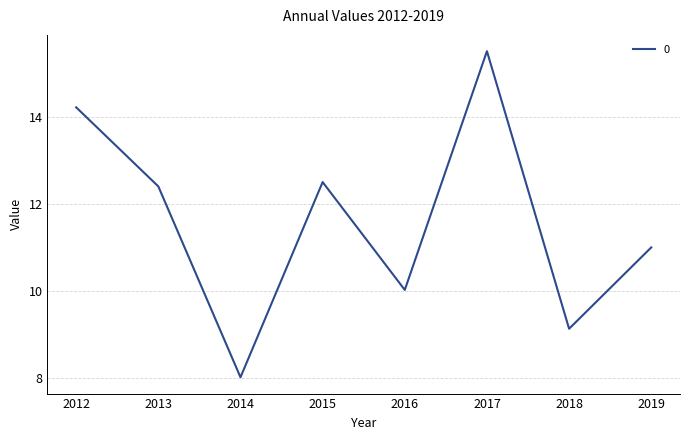

The chart shows a value of 10.5 at 2014. True or false?

False